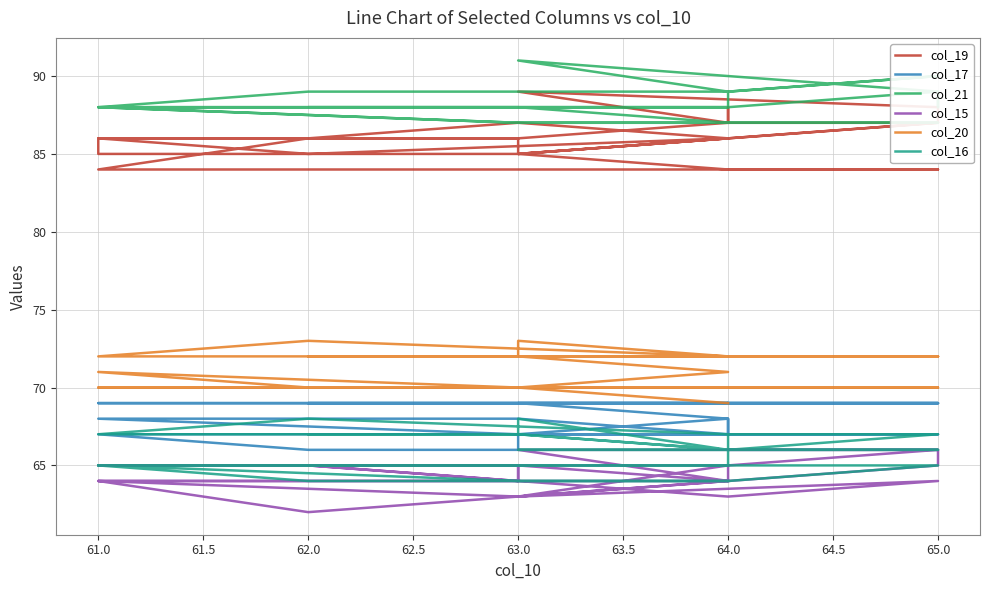

How many data points in col_21 are above 88?

12